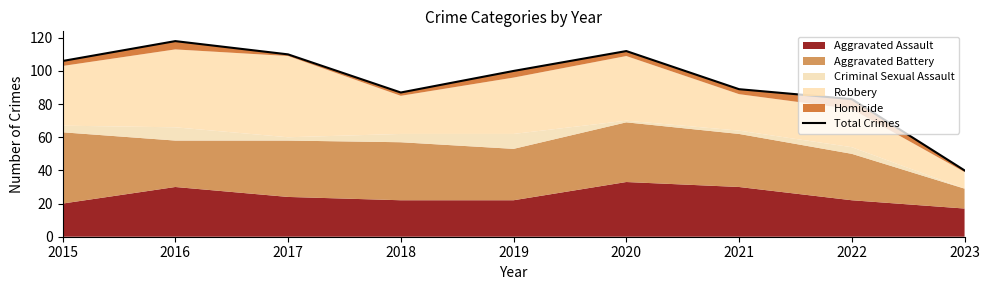

What is the value of the 6th point from the left?

112